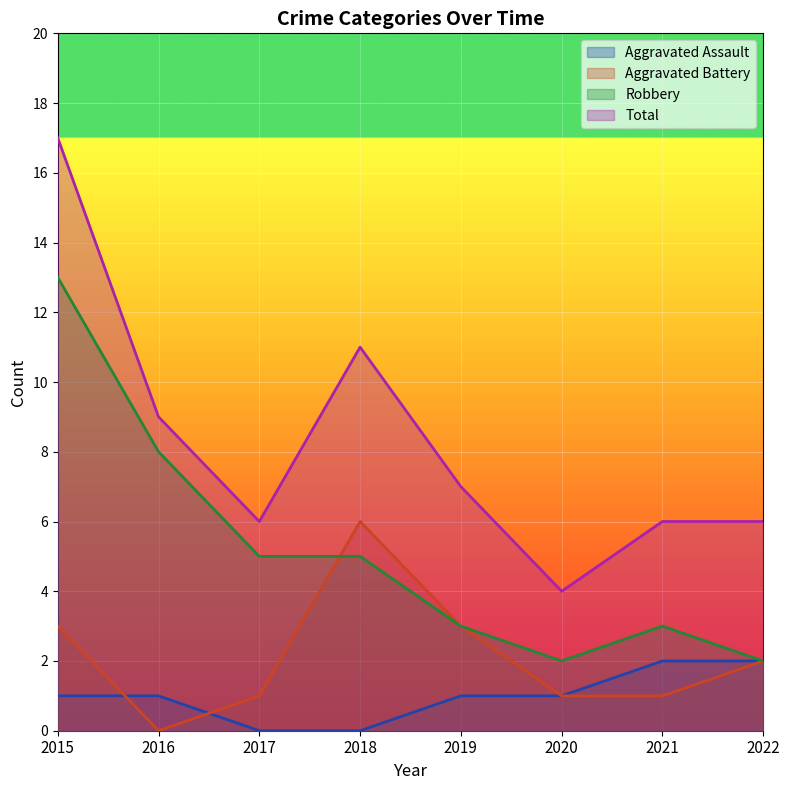

Reading left to right, transcribe all the data shown in this chart.

Aggravated Assault: 2015=1	2016=1	2017=0	2018=0	2019=1	2020=1	2021=2	2022=2
Aggravated Battery: 2015=3	2016=0	2017=1	2018=6	2019=3	2020=1	2021=1	2022=2
Robbery: 2015=13	2016=8	2017=5	2018=5	2019=3	2020=2	2021=3	2022=2
Total: 2015=17	2016=9	2017=6	2018=11	2019=7	2020=4	2021=6	2022=6